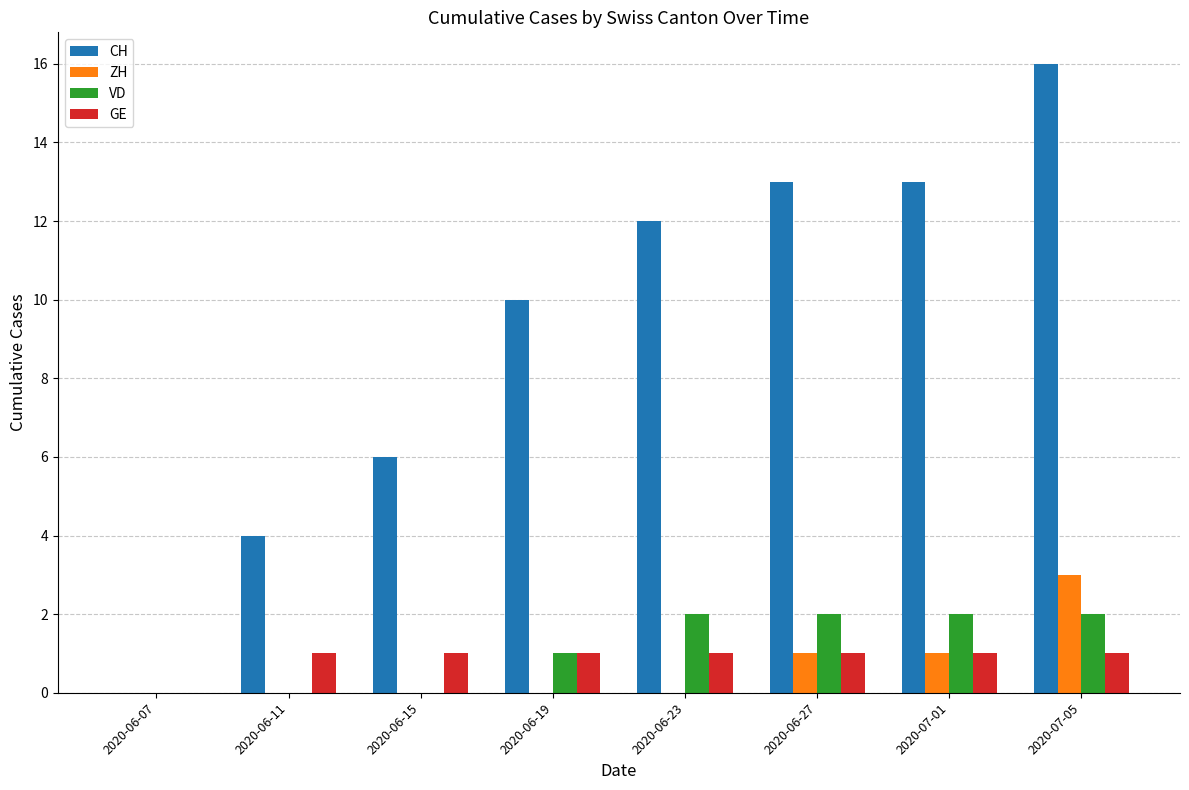

At which category is the sum across all series the highest?

2020-07-05